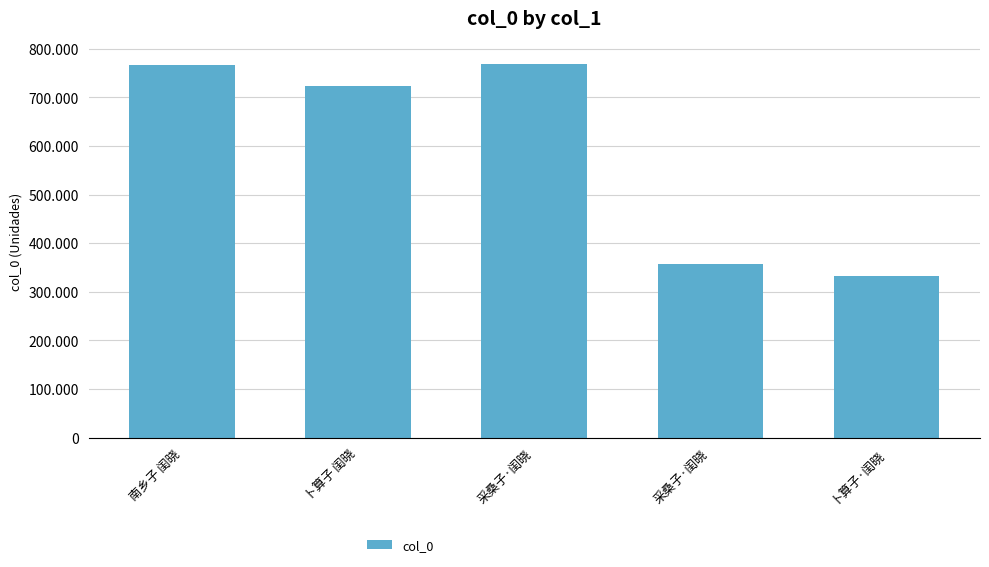

Is it true that the value at 采桑子·闺晓 is 586416?

False